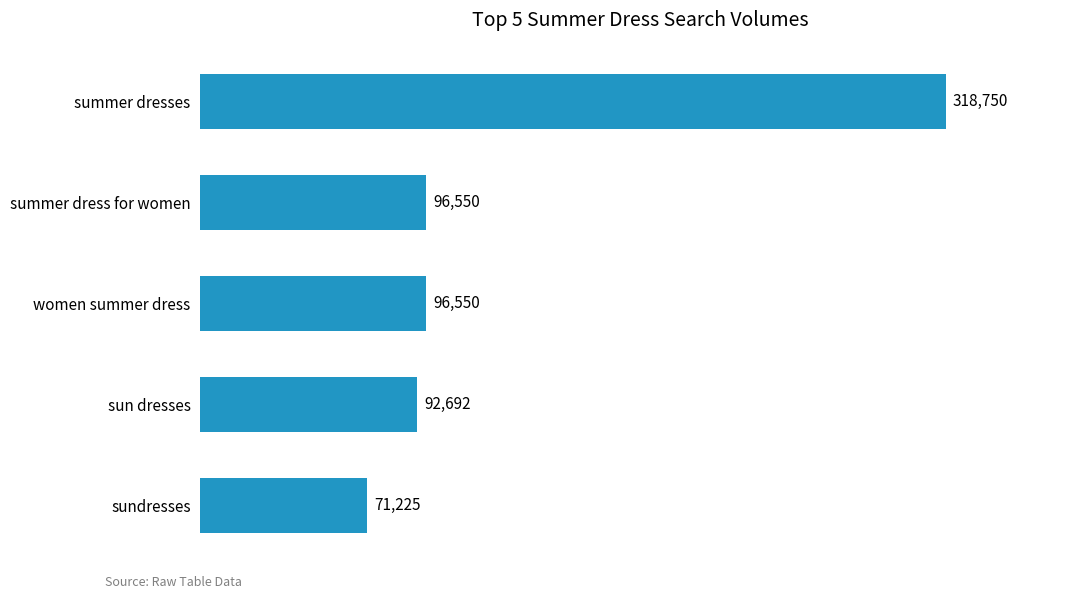

Reading top to bottom, extract all data points from this chart.

318750	96550	96550	92692	71225